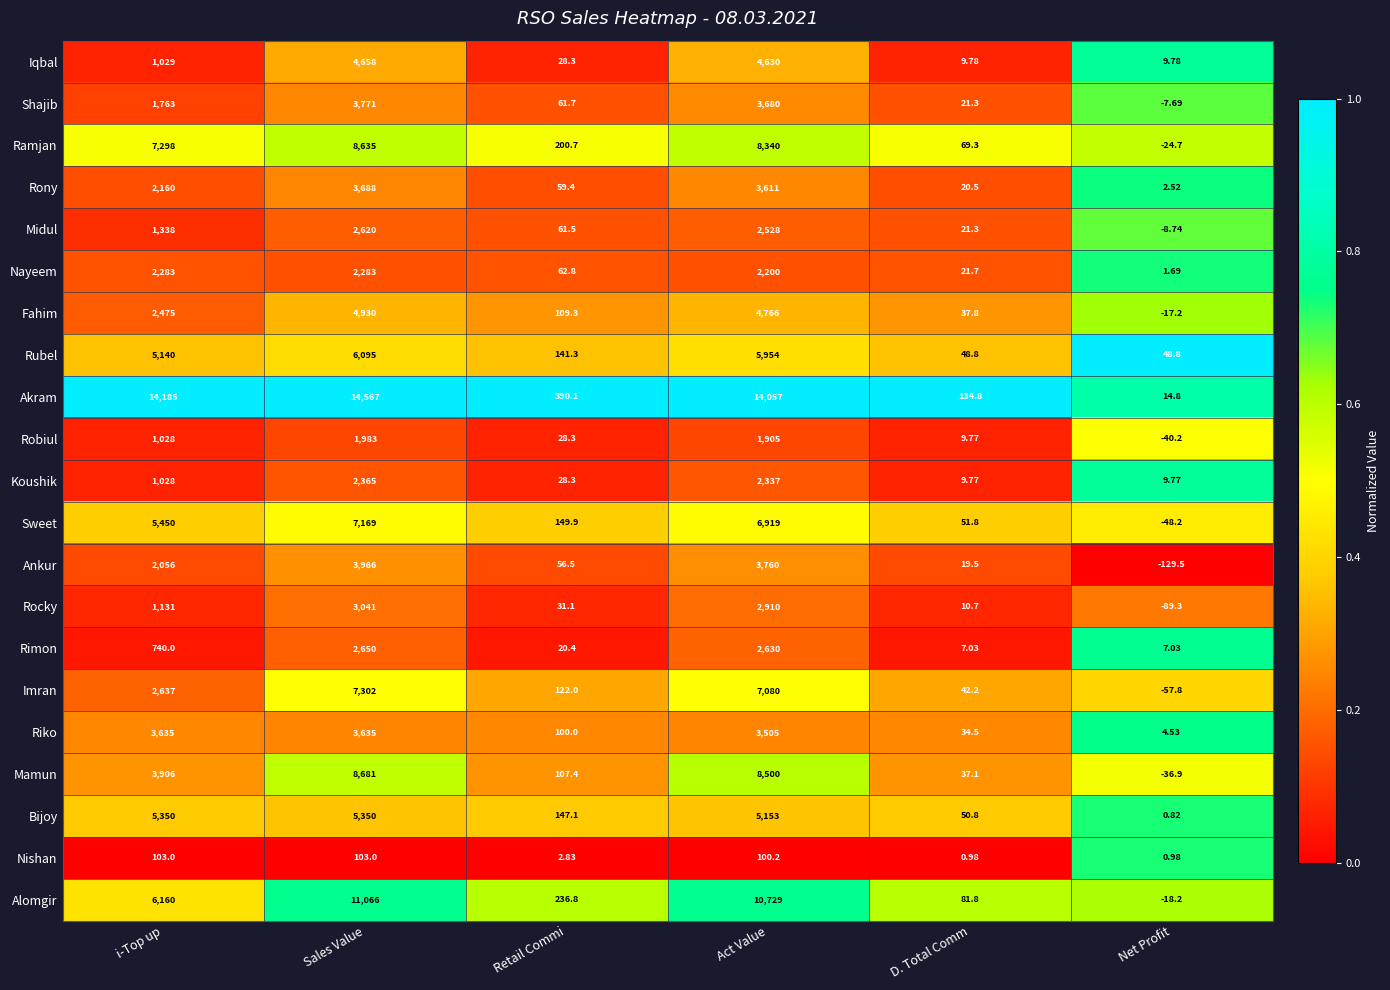

Where does the Akram series first go above 14057?

i-Top up